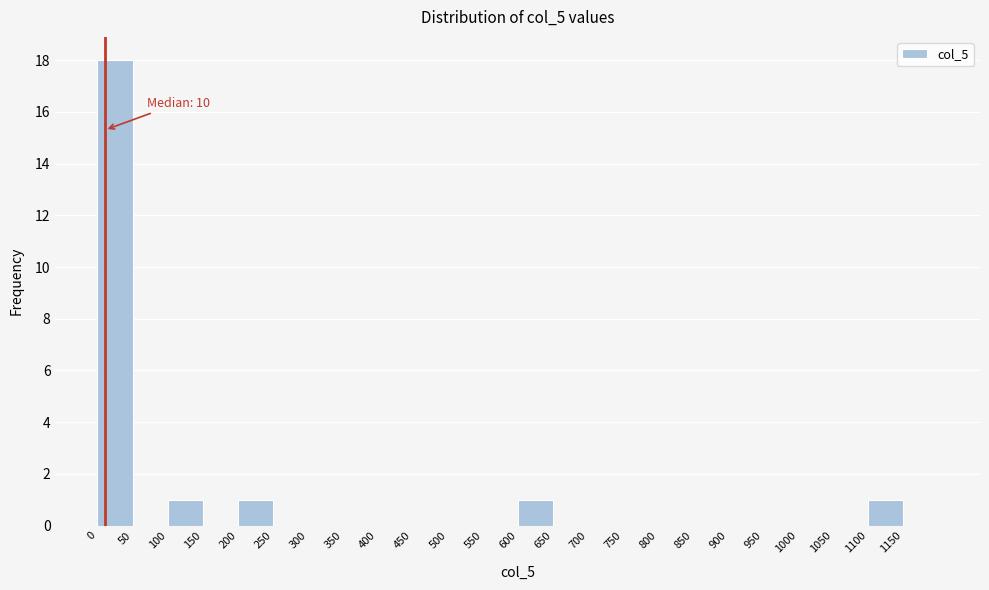

Which range on the x-axis has the tallest bar?

0 to 50